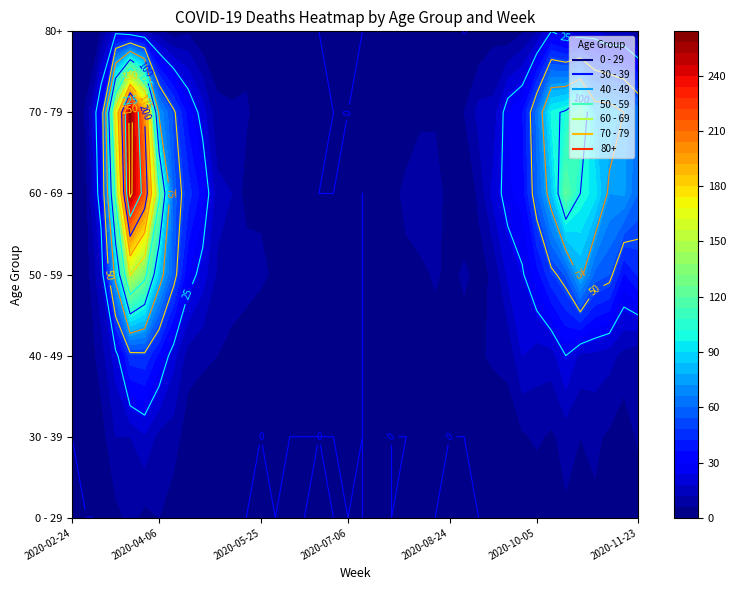

What is the difference between the 50 - 59 values at 2020-06-29 and 2020-06-08?

1